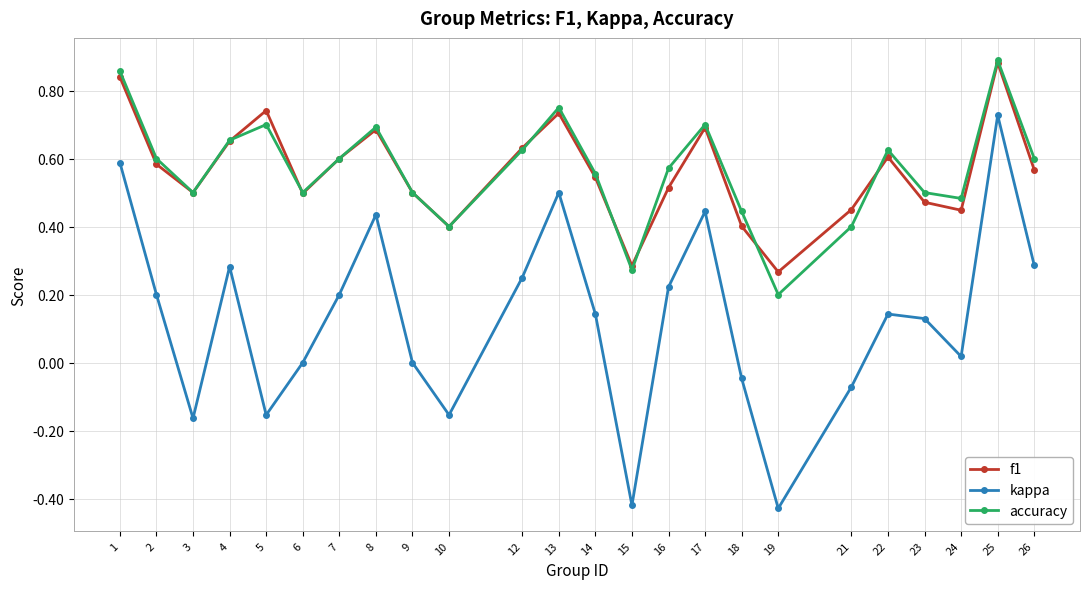

How many categories are shown in the chart?

24